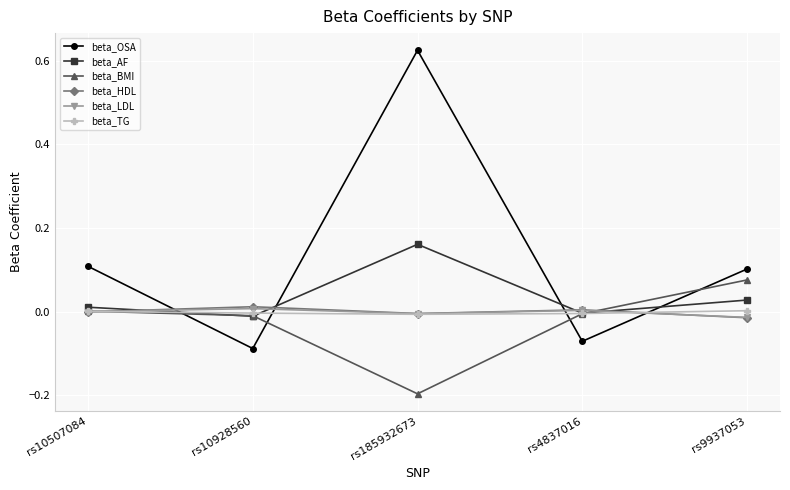

The beta_AF series shows -0.0 at rs10928560. True or false?

True